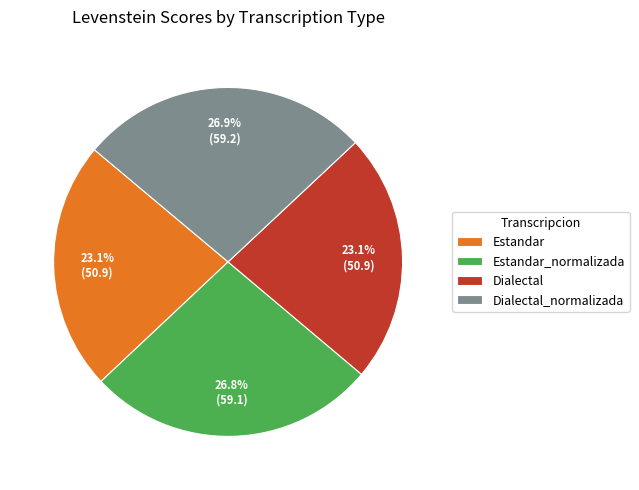

Count the number of slices in the pie.

4